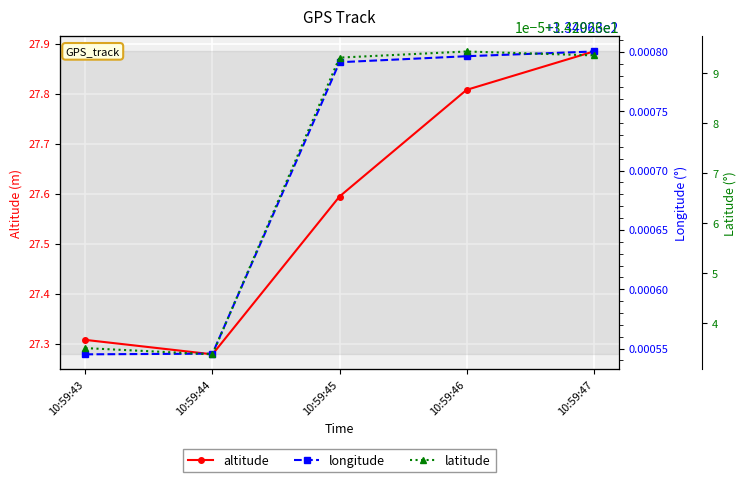

What is the value of the altitude point at the 3rd from the left?

27.6